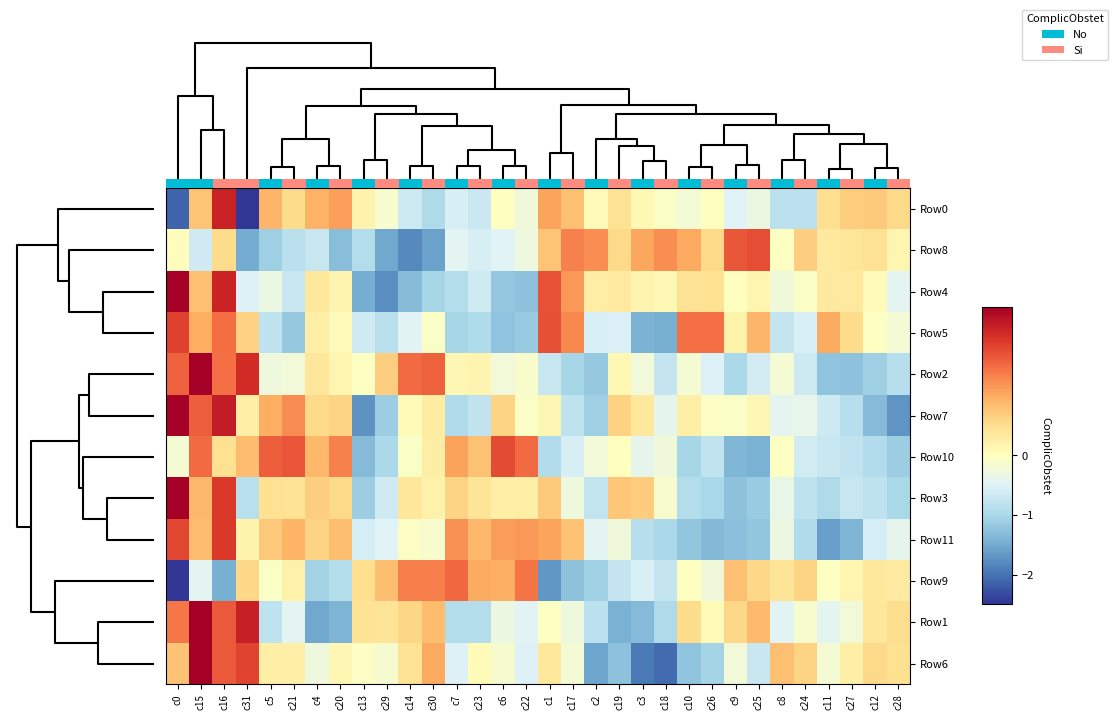

List the labels in order of Row2 value, largest first.

c15, c31, c0, c30, c14, c16, c29, c4, c23, c20, c7, c19, c13, c22, c10, c8, c6, c21, c3, c5, c26, c25, c24, c1, c18, c28, c9, c17, c12, c2, c11, c27